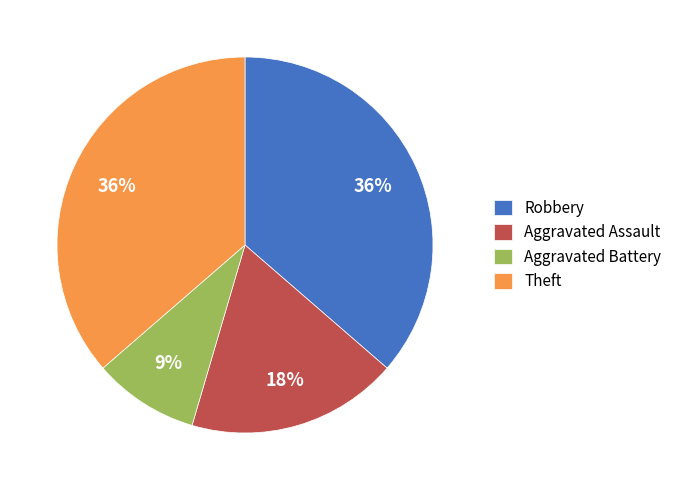

Does Robbery represent more than half of the total?

No